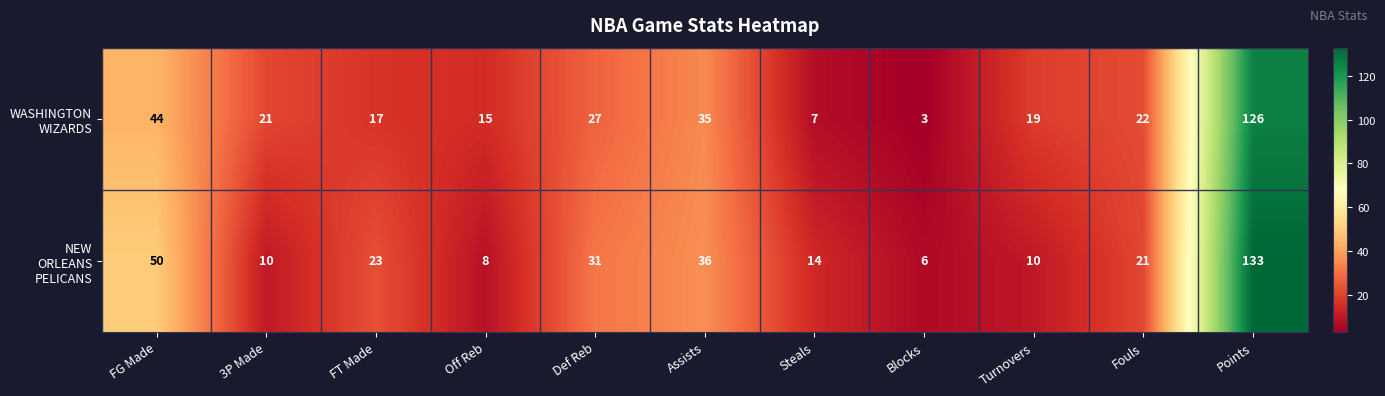

What is the smallest value displayed?

3